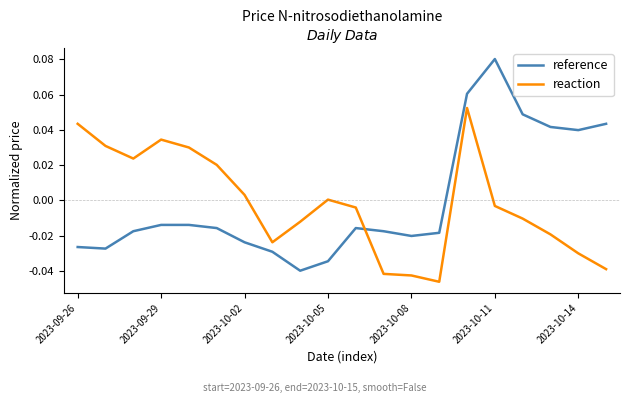

True or false: reaction and reference cross at least once.

True